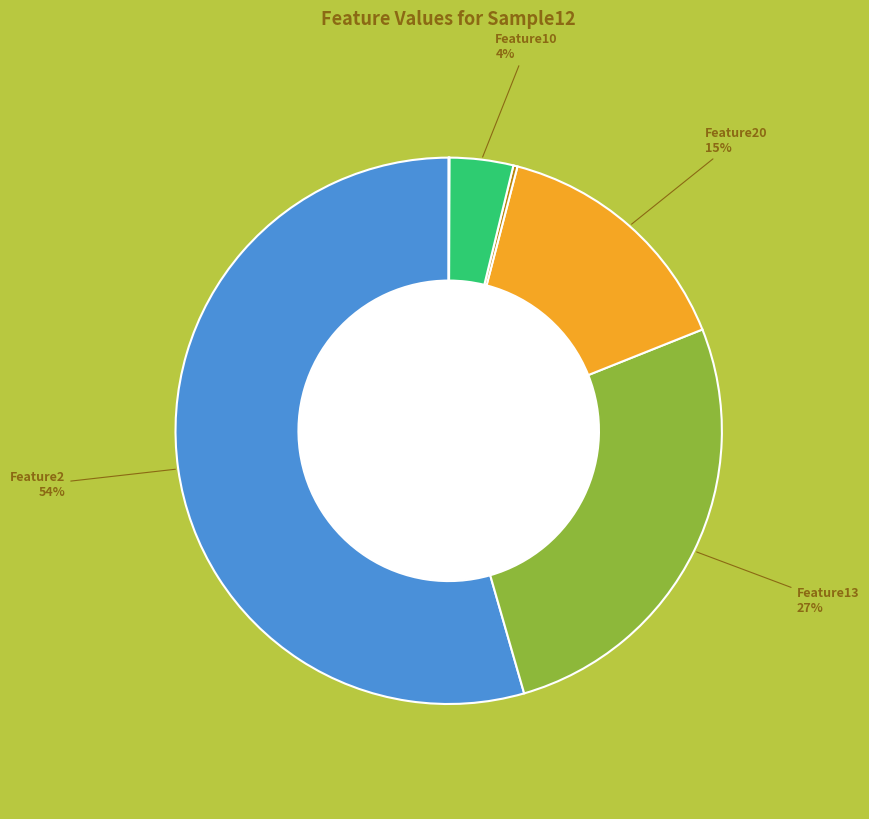

To the nearest percent, what is the difference between the largest and smallest slice percentages?

54%